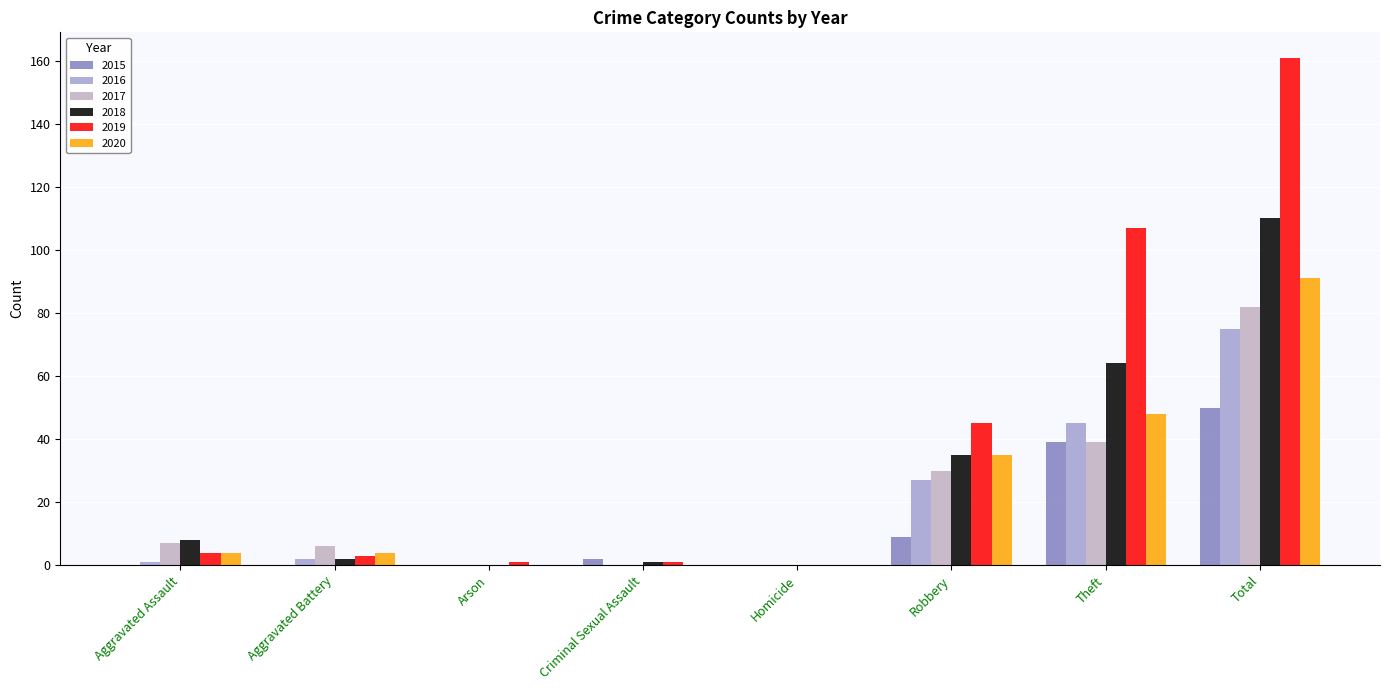

How many distinct data groups are displayed?

6